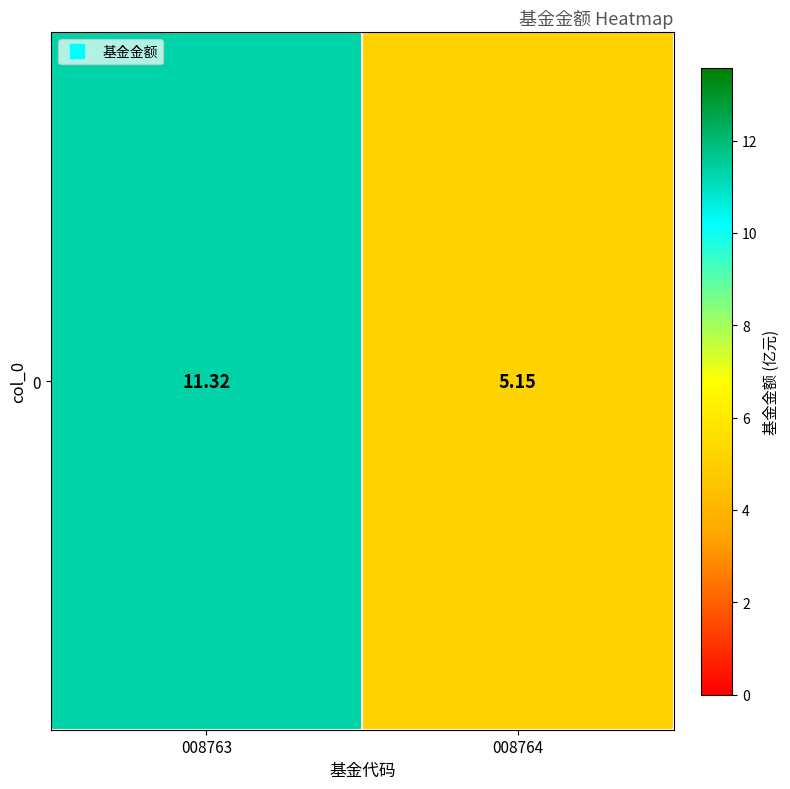

Is it true that the value at 008763 is 11.3?

True